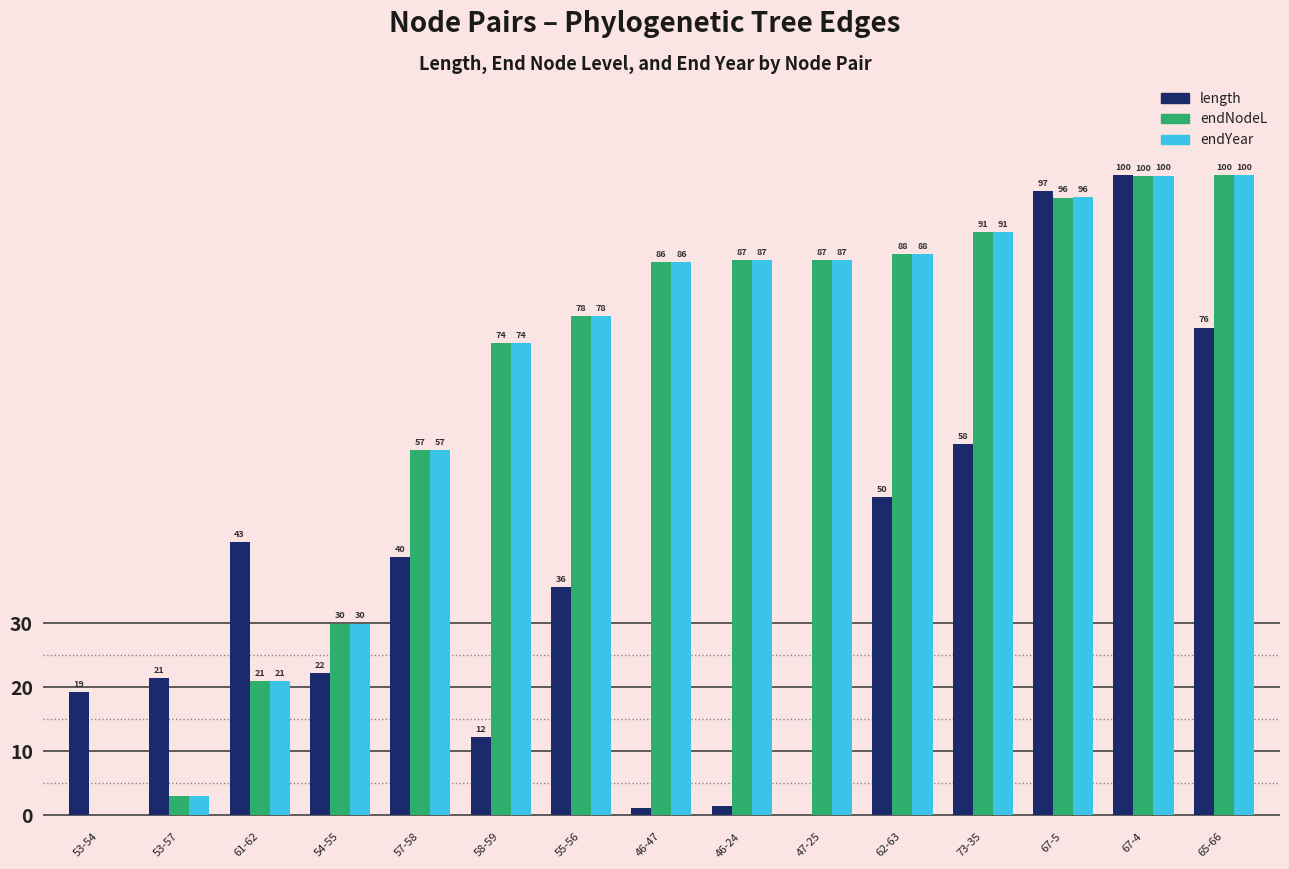

Where is endNodeL nearest to the value 50?

57-58